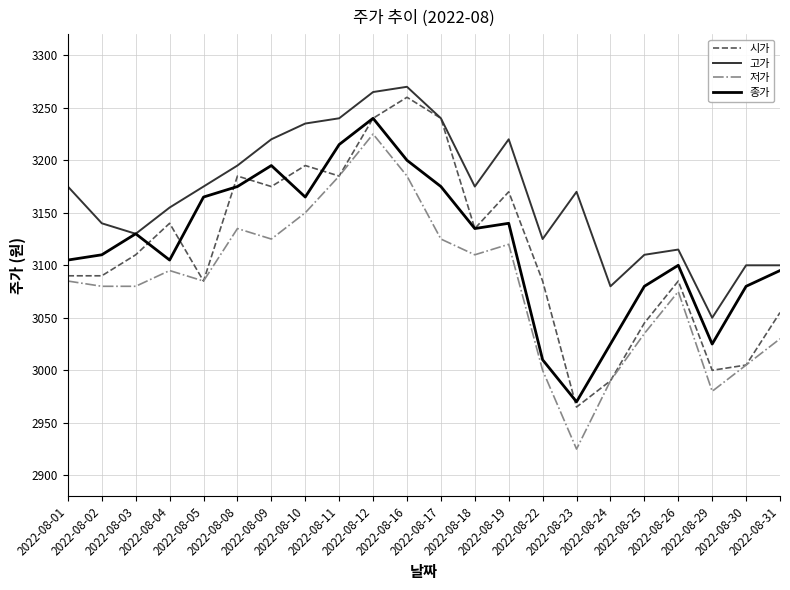

Is this an area chart (filled region under the line)?

No